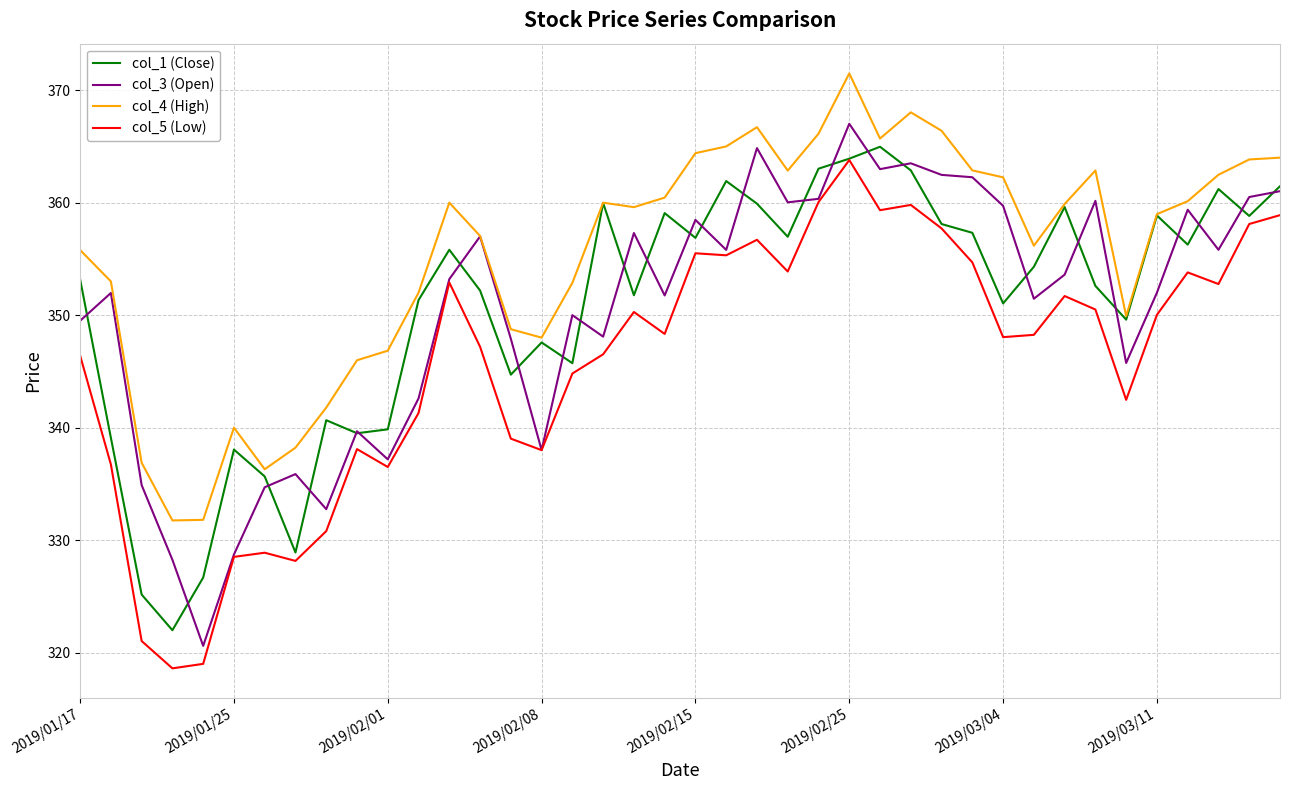

How many lines are shown in the chart?

4